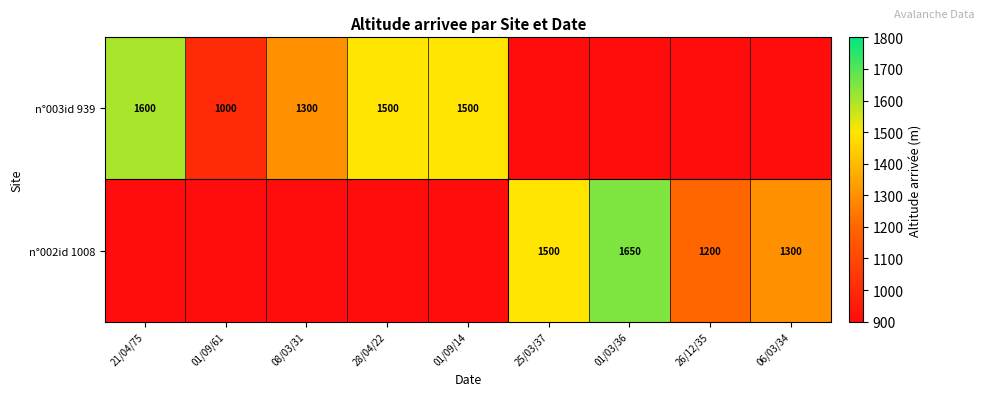

The value of n°003id 939 at 01/09/14 is 2466. True or false?

False